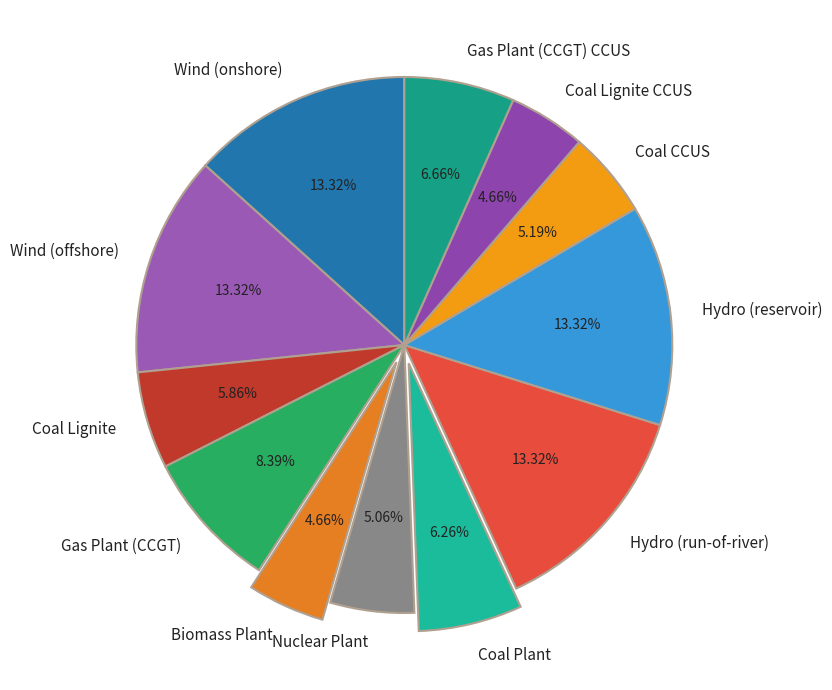

How many slices are in this pie chart?

12